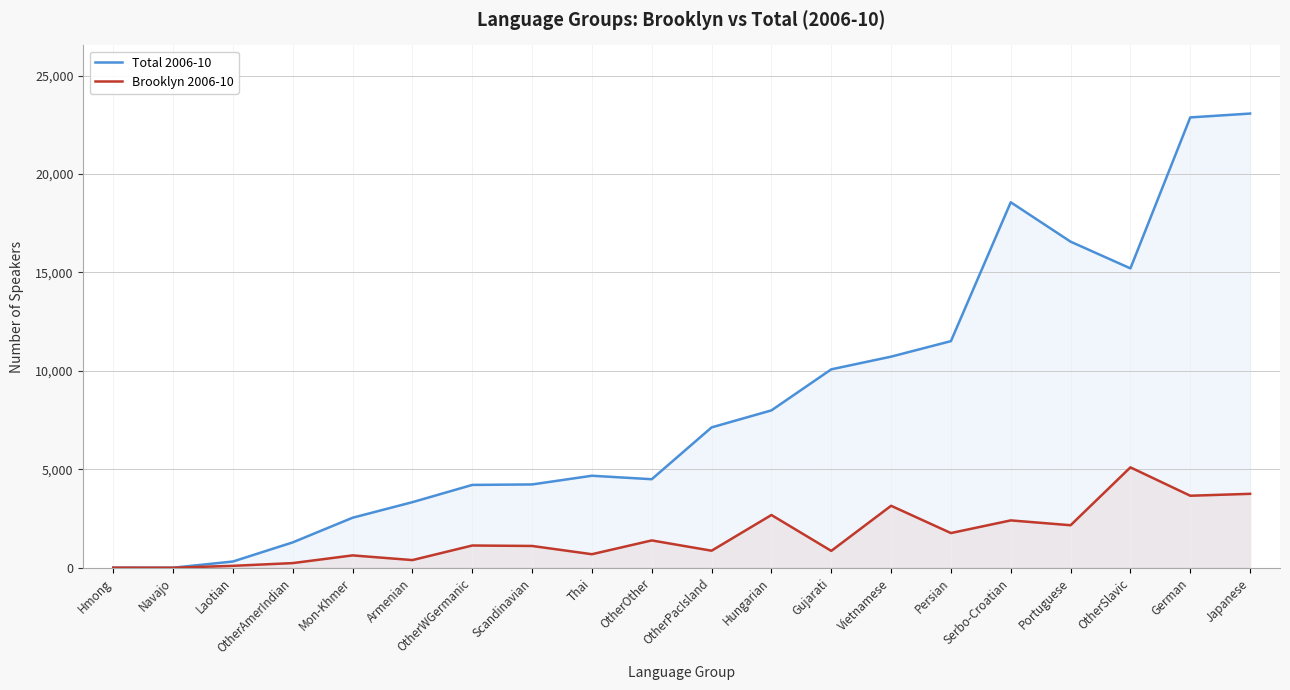

What is the total value across all series at Vietnamese?

13882